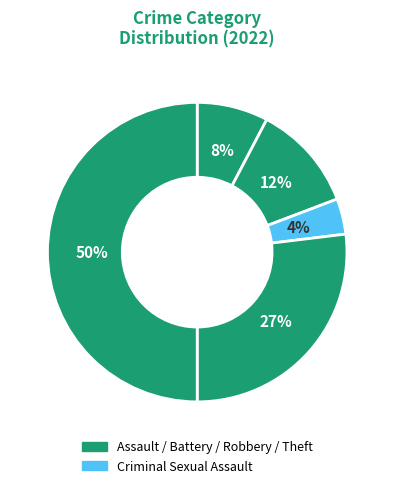

Count the number of slices in the pie.

5